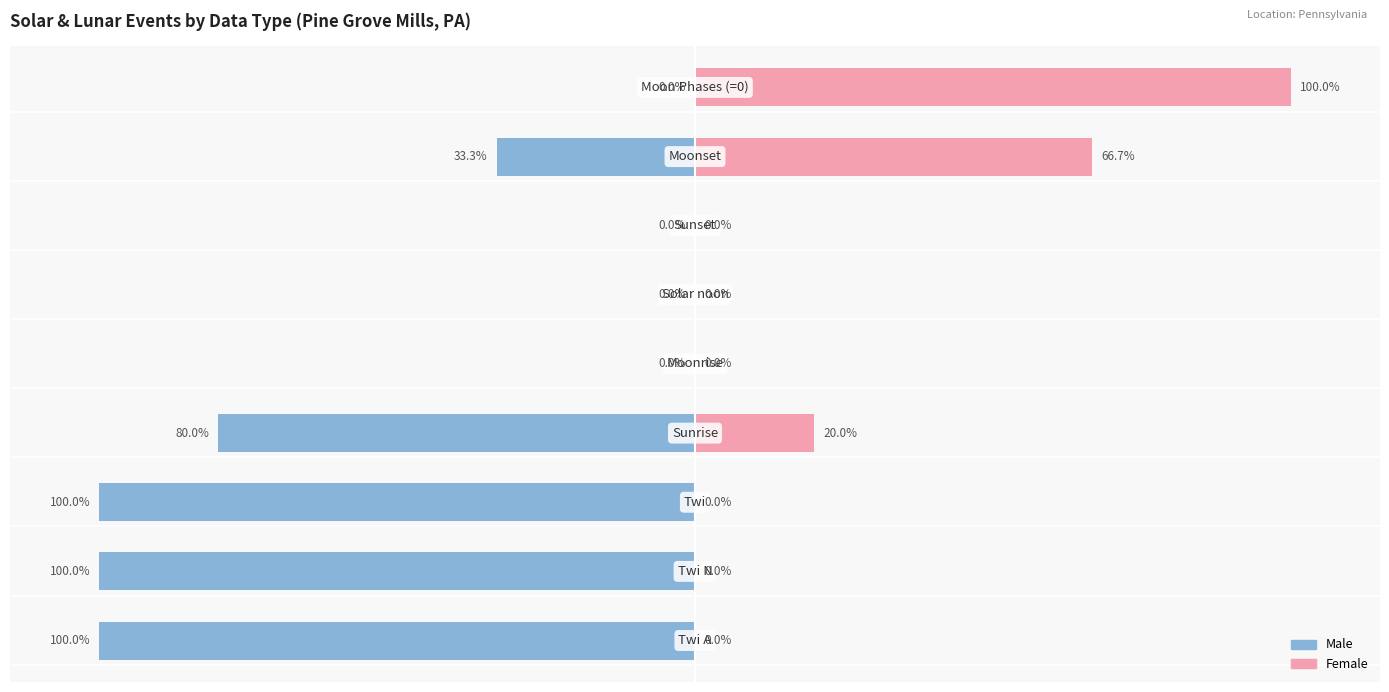

At how many categories does at least one series exceed -75?

9